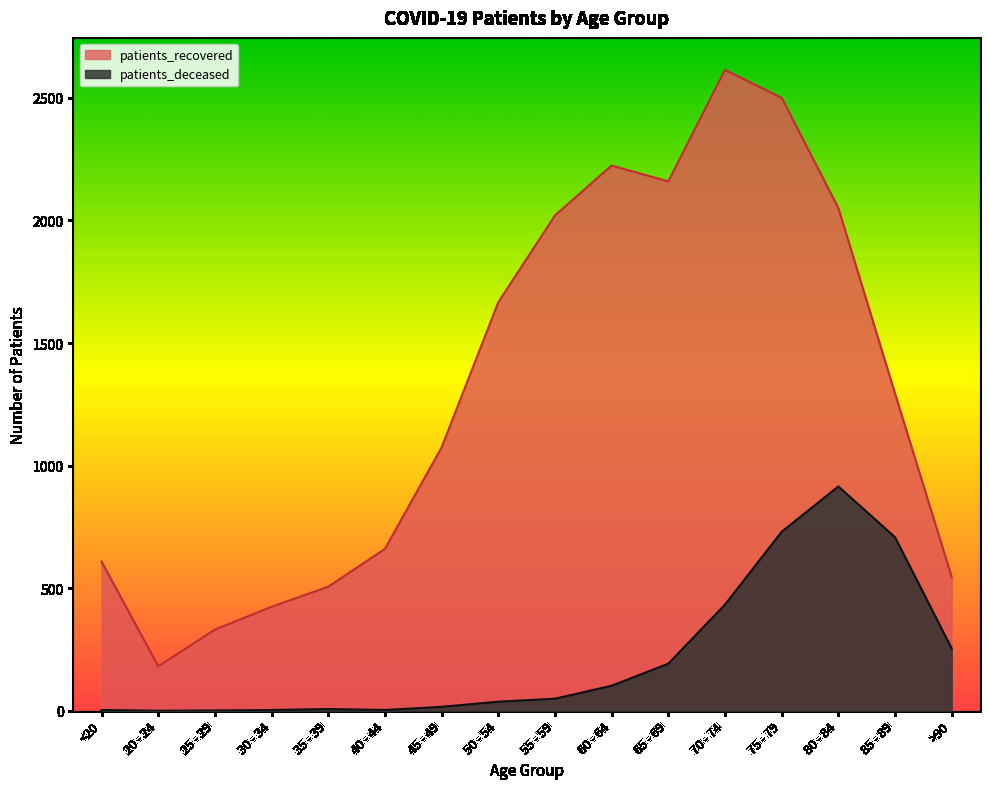

How many interior local peaks does the patients_deceased series have?

2